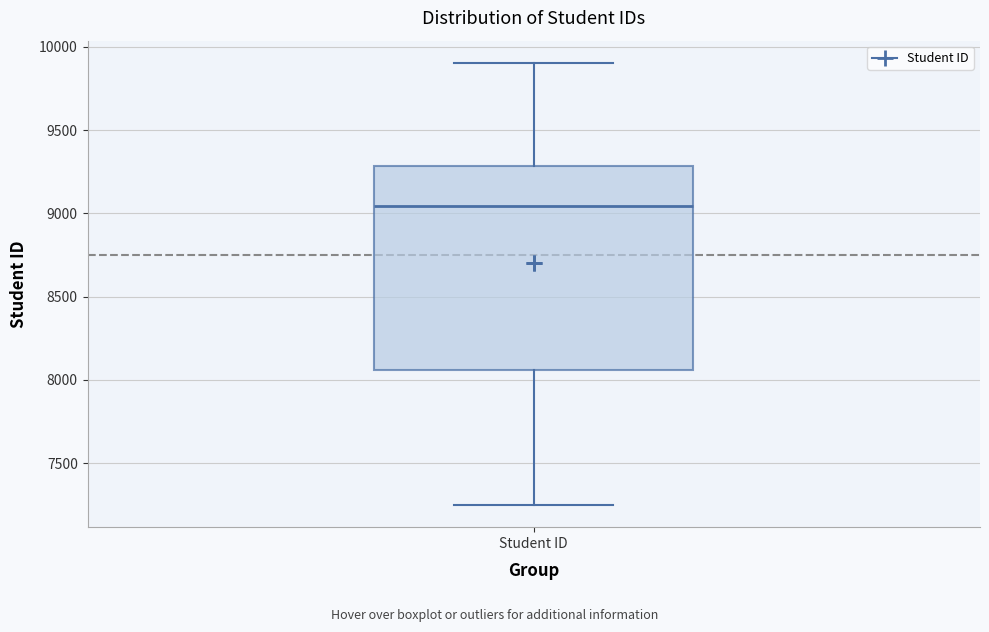

Where is the upper edge of the box for Student ID on the y-axis? The values are not printed on the chart, so give them approximately, as read against the axis.

9300